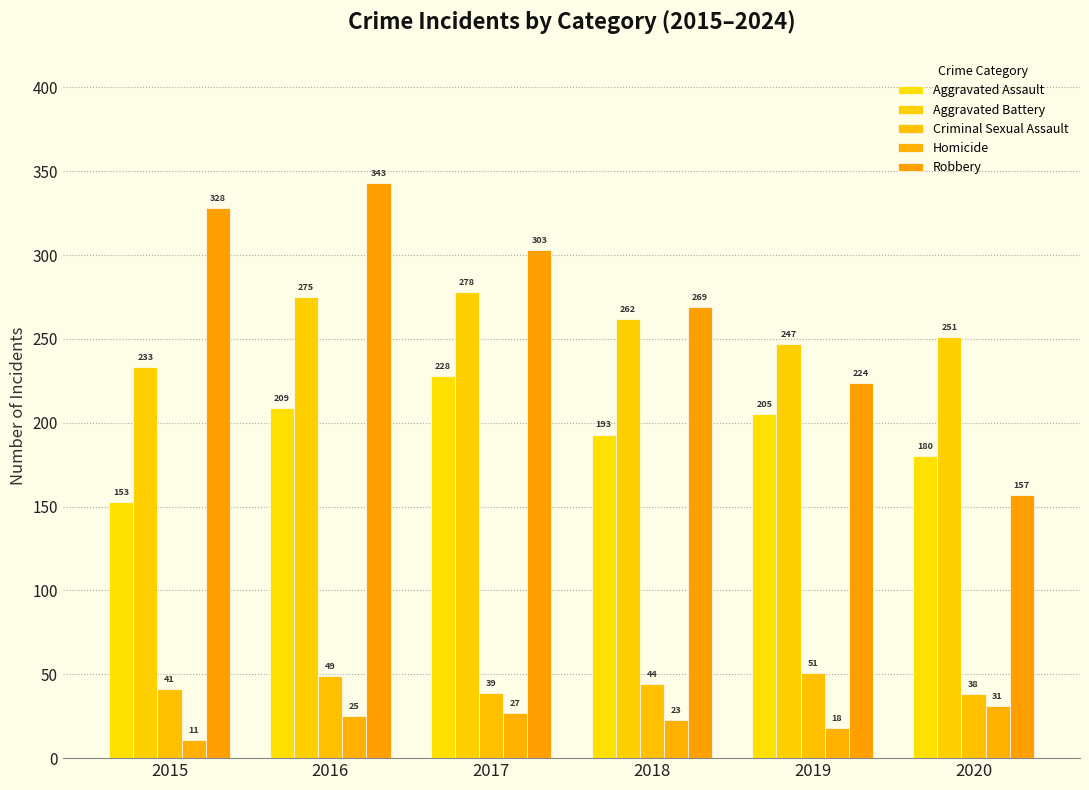

What are all the series names shown in the legend?

Aggravated Assault, Aggravated Battery, Criminal Sexual Assault, Homicide, Robbery